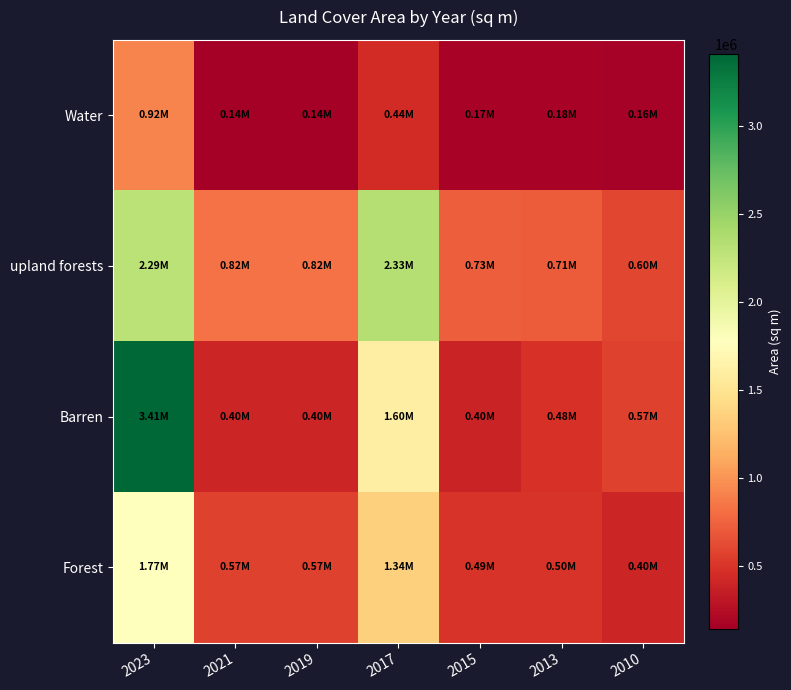

How many categories are shown in the chart?

7